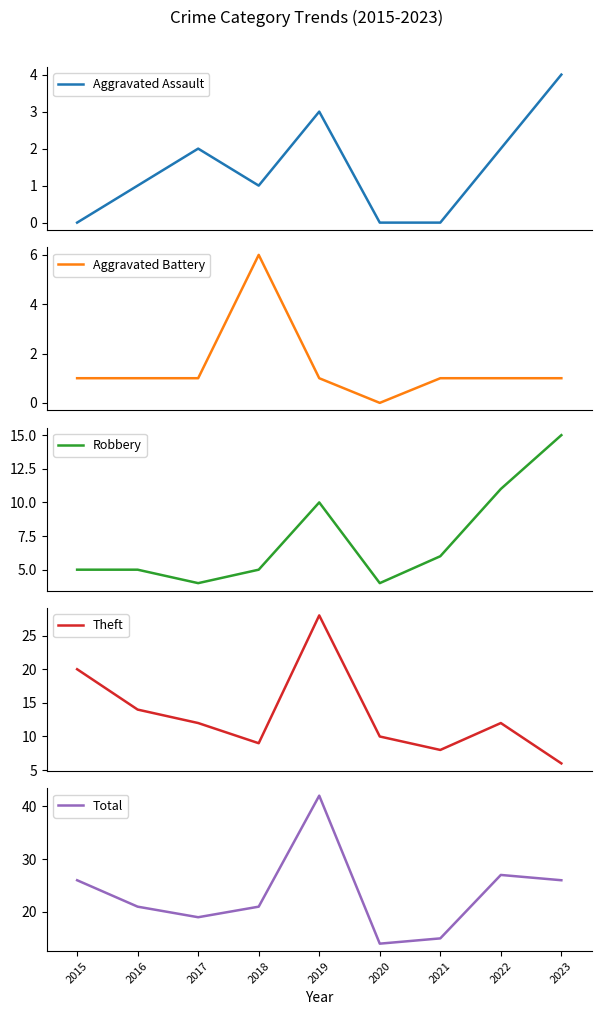

Between 2016 and 2017, which series saw the biggest shift?

Theft